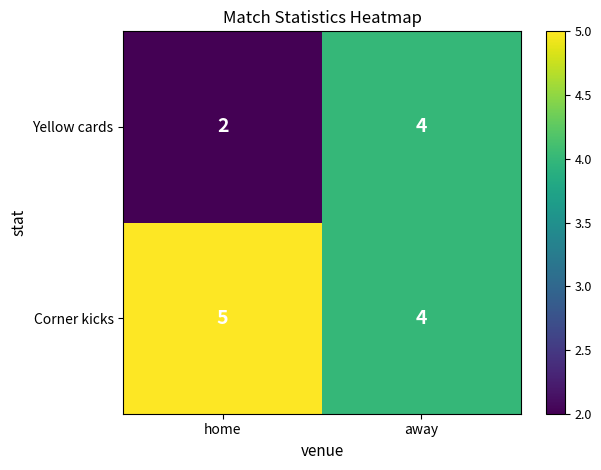

The Corner kicks series shows 8 at home. True or false?

False